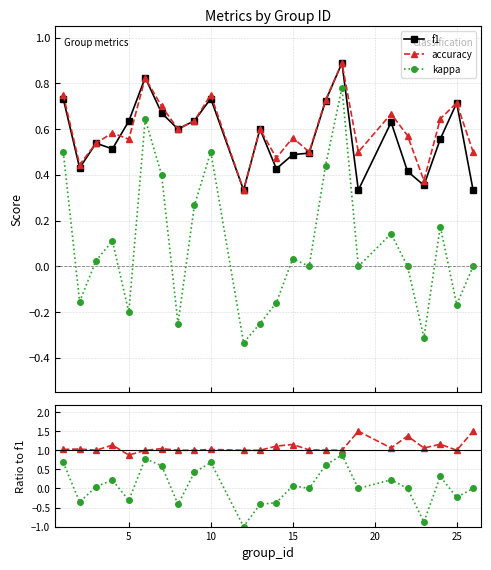

Reading left to right, transcribe all the data shown in this chart.

f1: 0.7	0.4	0.5	0.5	0.6	0.8	0.7	0.6	0.6	0.7	0.3	0.6	0.4	0.5	0.5	0.7	0.9	0.3	0.6	0.4	0.4	0.6	0.7	0.3
accuracy: 0.8	0.4	0.5	0.6	0.6	0.8	0.7	0.6	0.6	0.8	0.3	0.6	0.5	0.6	0.5	0.7	0.9	0.5	0.7	0.6	0.4	0.6	0.7	0.5
kappa: 0.5	-0.2	0.0	0.1	-0.2	0.6	0.4	-0.2	0.3	0.5	-0.3	-0.2	-0.2	0.0	0.0	0.4	0.8	0.0	0.1	0.0	-0.3	0.2	-0.2	0.0
accuracy/f1: 1.0	1.0	1.0	1.1	0.9	1.0	1.0	1.0	1.0	1.0	1.0	1.0	1.1	1.2	1.0	1.0	1.0	1.5	1.1	1.4	1.1	1.2	1.0	1.5
kappa/f1: 0.7	-0.4	0.0	0.2	-0.3	0.8	0.6	-0.4	0.4	0.7	-1.0	-0.4	-0.4	0.1	0.0	0.6	0.9	0.0	0.2	0.0	-0.9	0.3	-0.2	0.0